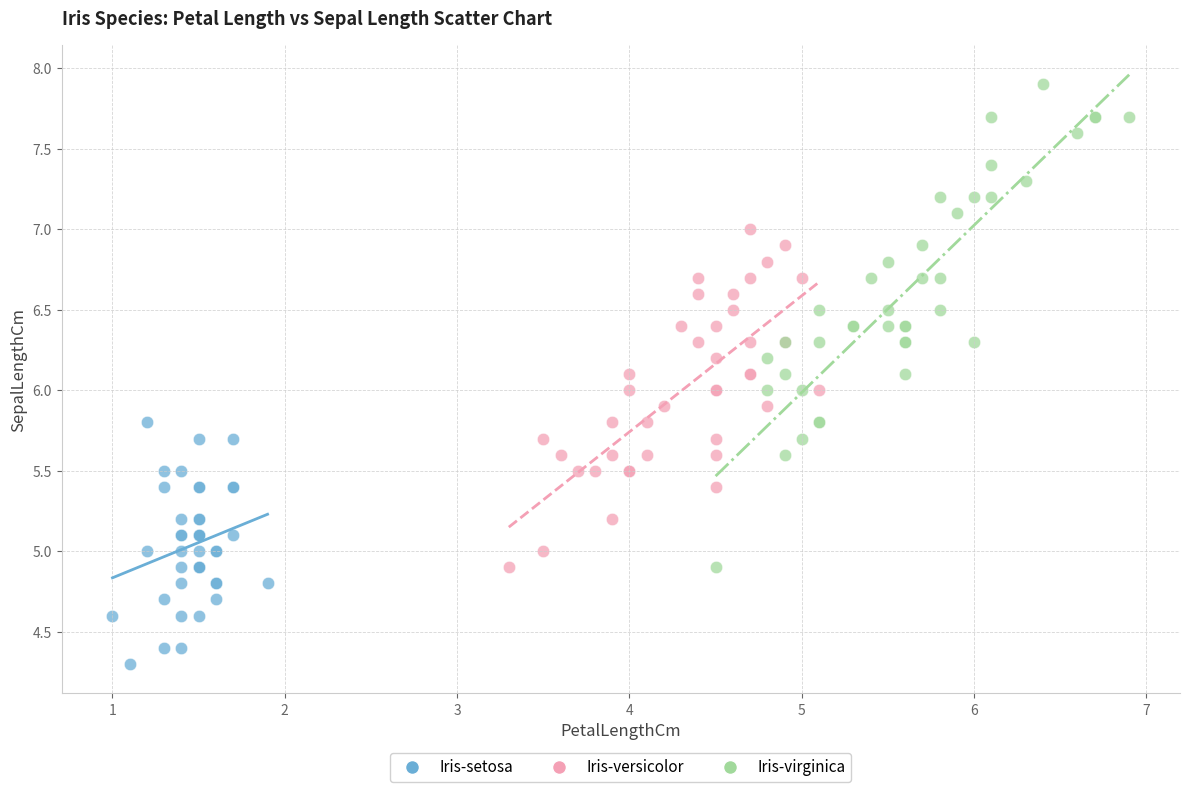

Which series contains the highest Y value?

Iris-virginica